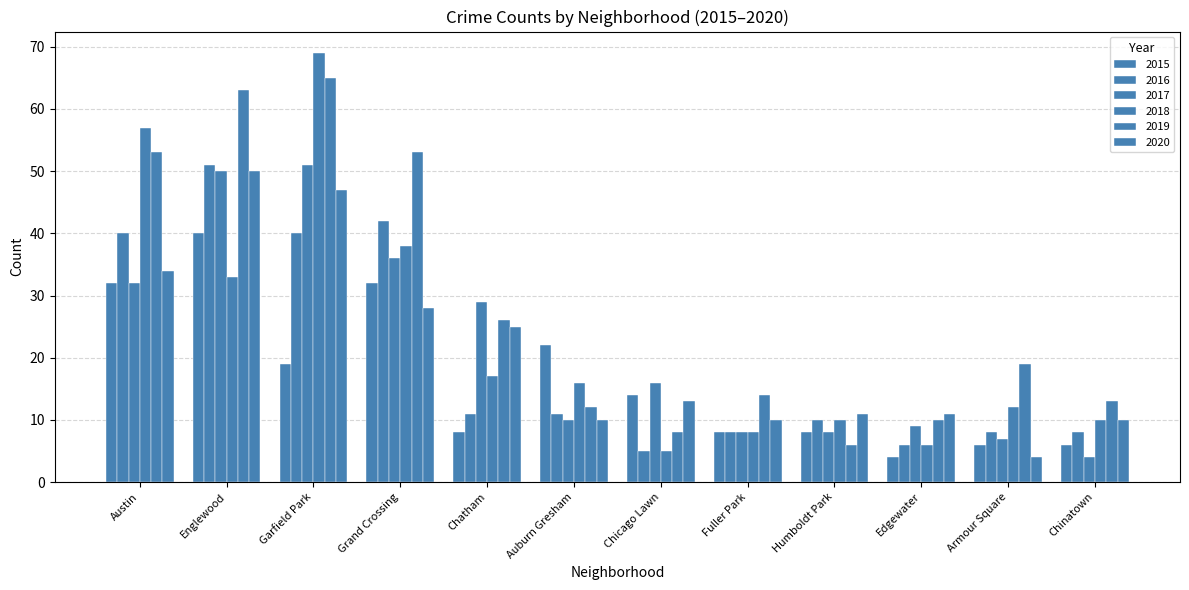

Rank the series at Fuller Park from highest to lowest value.

2019, 2020, 2015, 2016, 2017, 2018